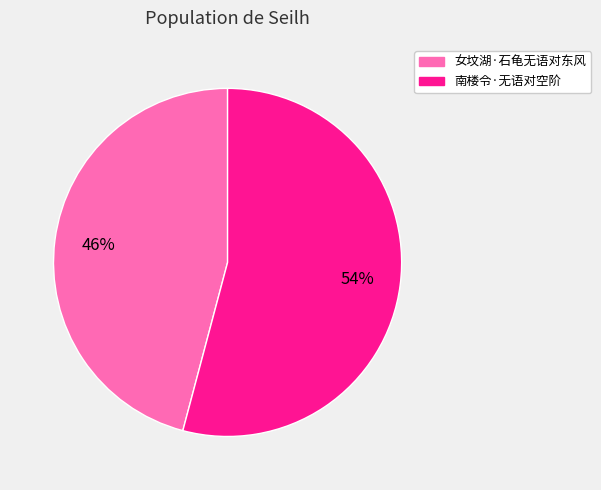

To the nearest percent, what is the difference between the largest and smallest slice percentages?

8%